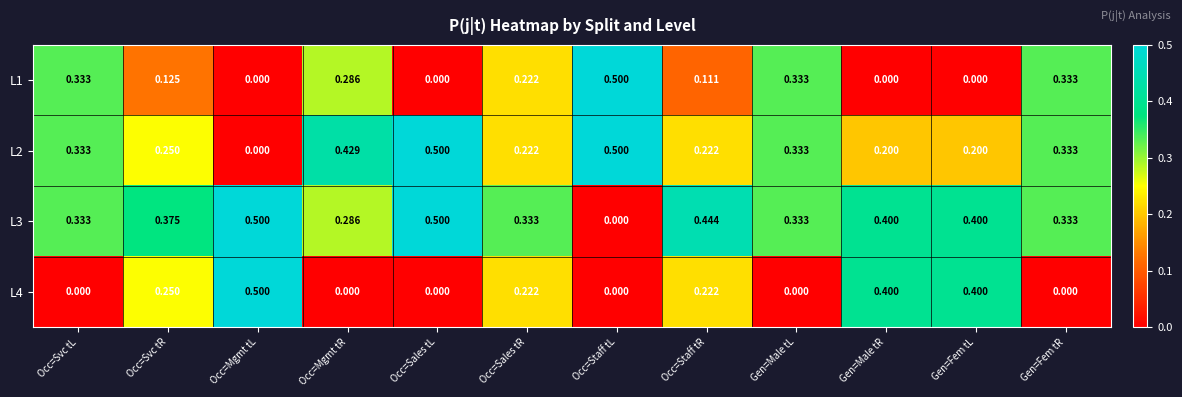

Which series has the largest total across all categories?

L3